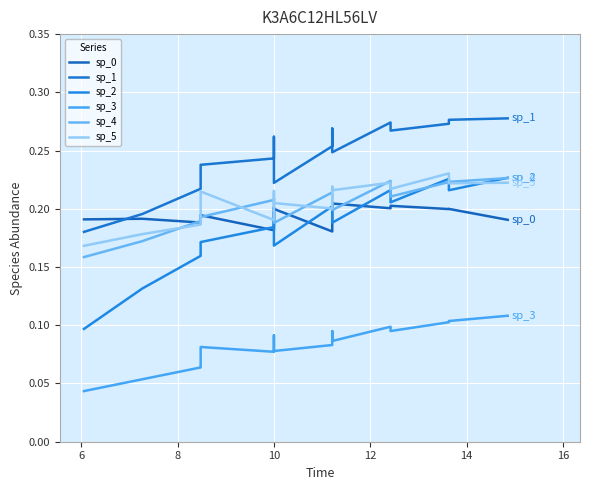

At which category is the sum across all series the highest?

12